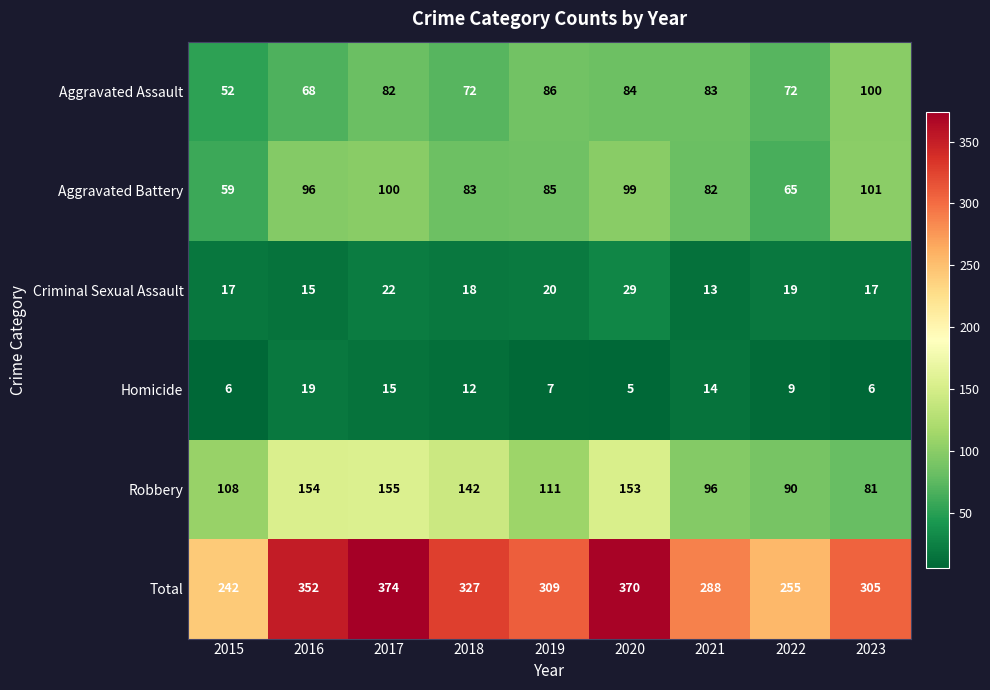

Rank the series at 2015 from lowest to highest value.

Homicide, Criminal Sexual Assault, Aggravated Assault, Aggravated Battery, Robbery, Total